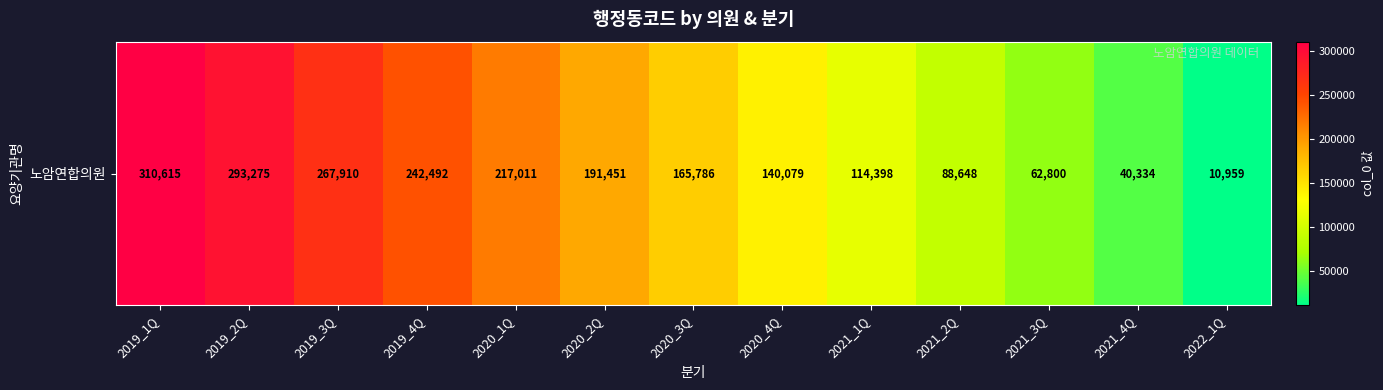

Which has a higher value, 2021_3Q or 2019_3Q?

2019_3Q